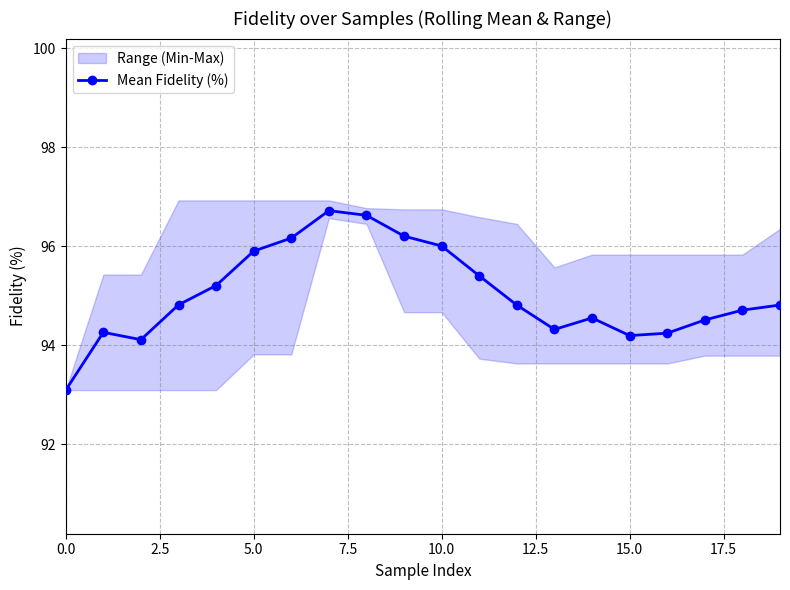

True or false: the data shows 165.3 at 10.

False